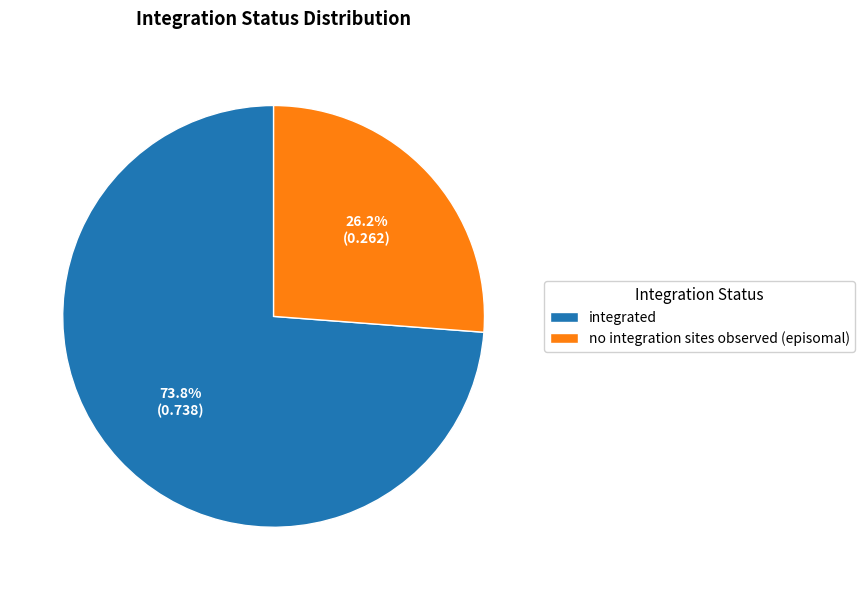

To the nearest percent, what is the difference between the no integration sites observed (episomal) and integrated slice percentages?

48%